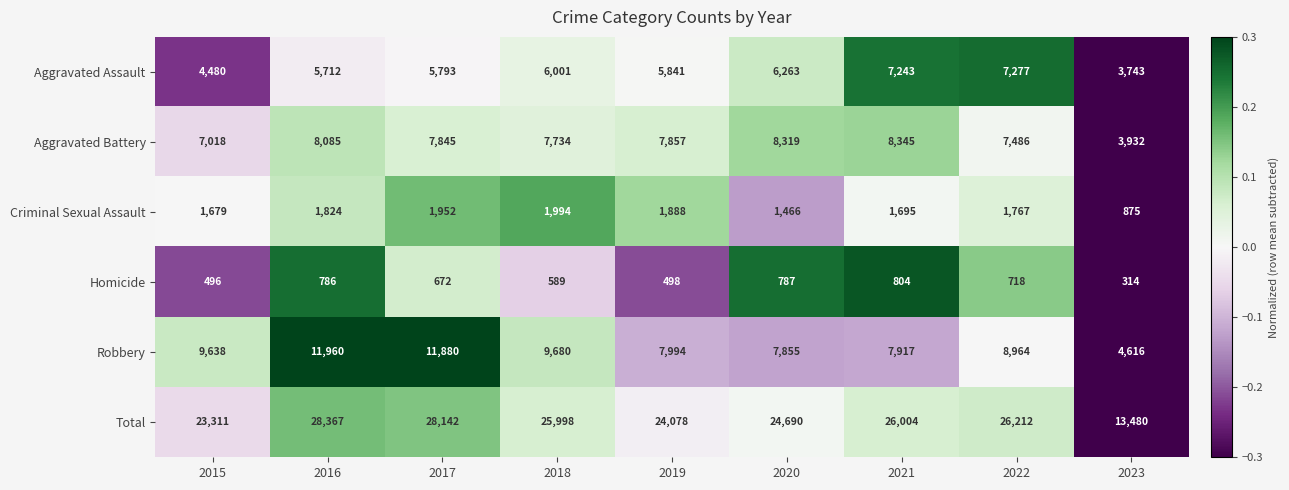

Is it true that Criminal Sexual Assault equals 3037 at 2016?

False